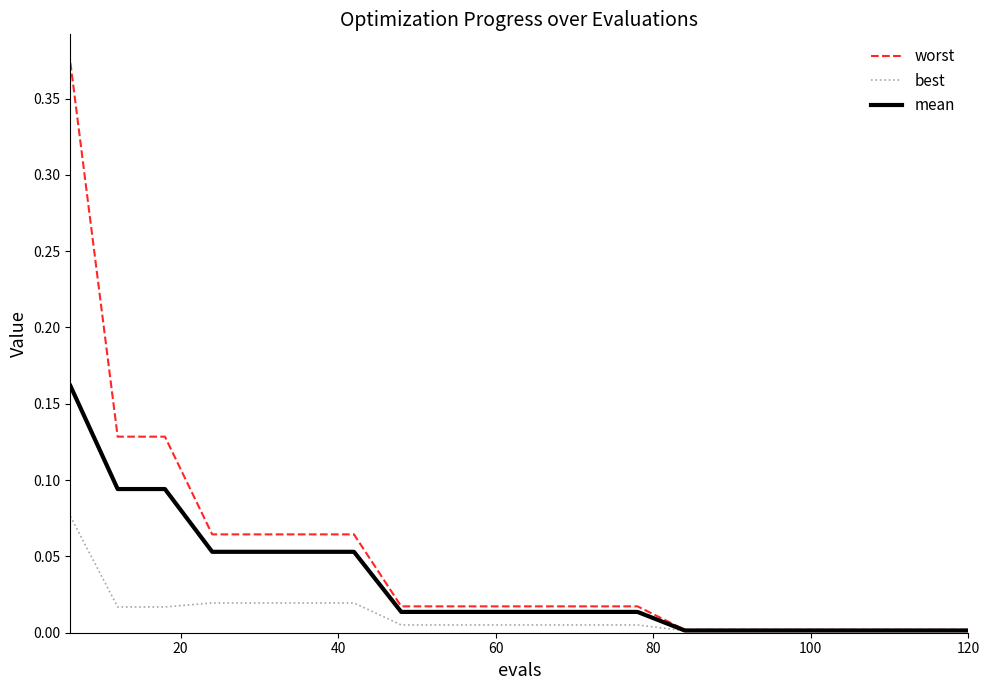

Which series has the largest range (max minus min)?

worst